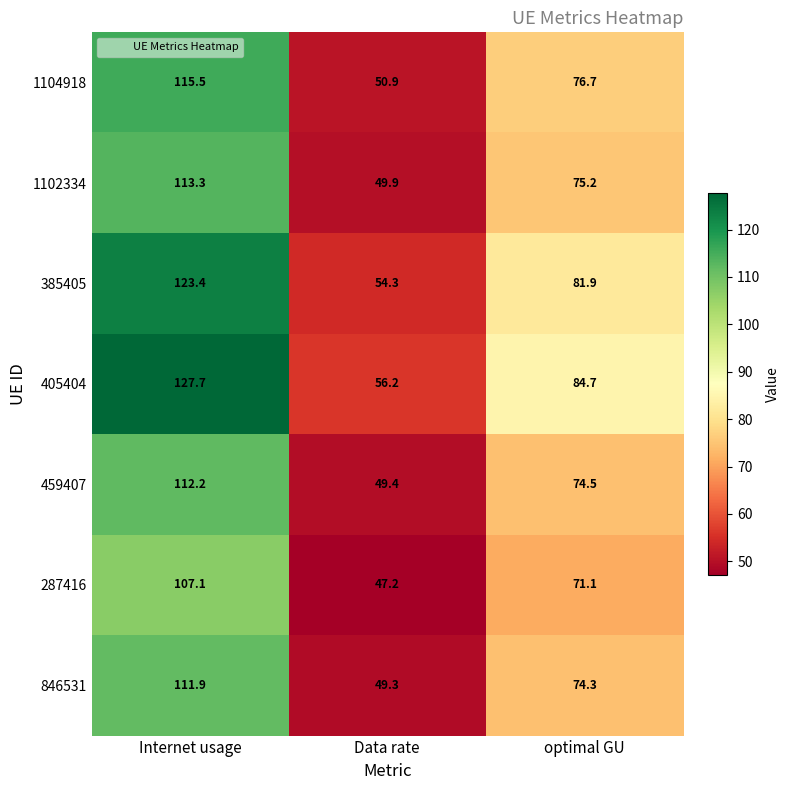

Between Data rate and optimal GU, which series saw the biggest shift?

405404